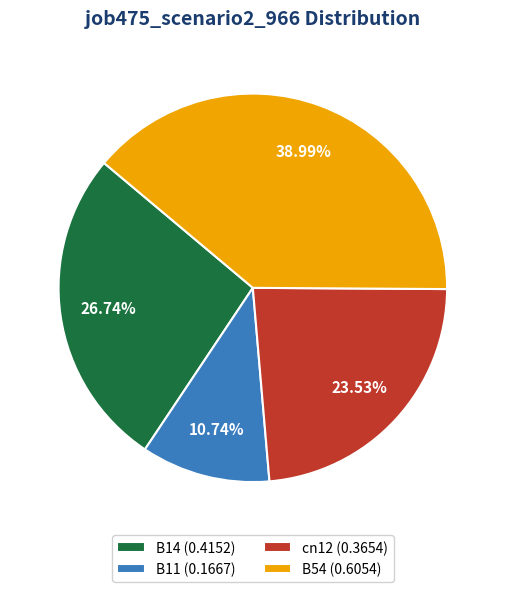

What is the largest slice in the pie chart?

B54 (0.6054)